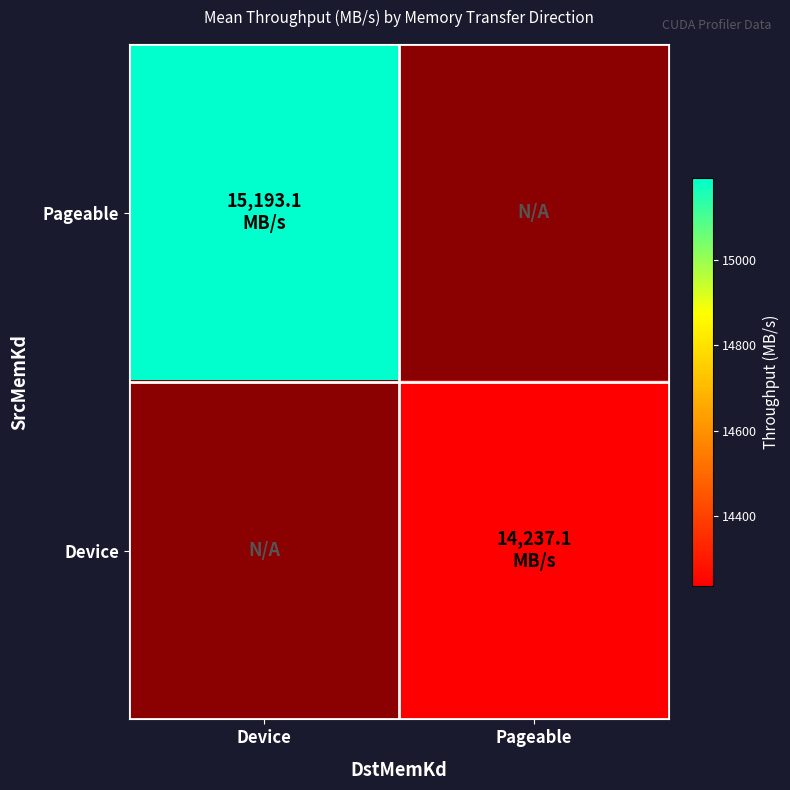

Rank the series by their average value, from highest to lowest.

Pageable, Device